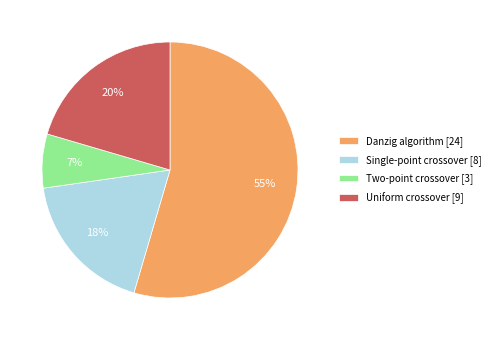

Between Two-point crossover [3] and Danzig algorithm [24], which is larger?

Danzig algorithm [24]